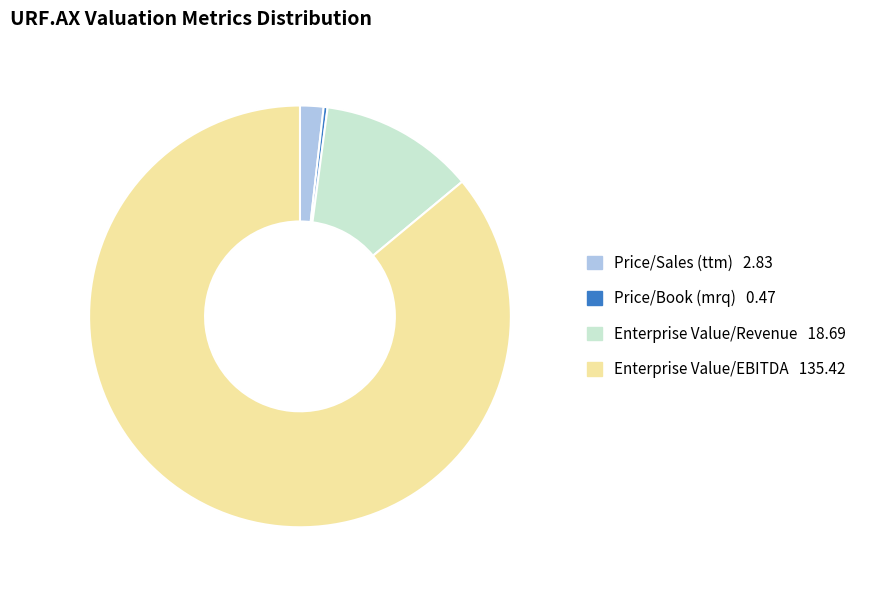

Does any single category account for the majority?

Yes